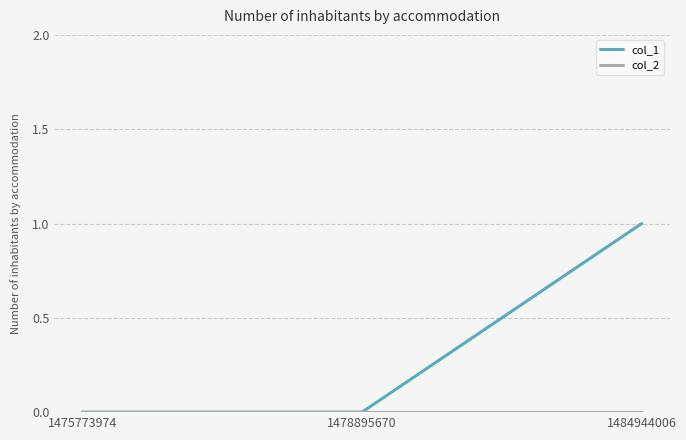

At which category is the sum across all series the highest?

1484944006